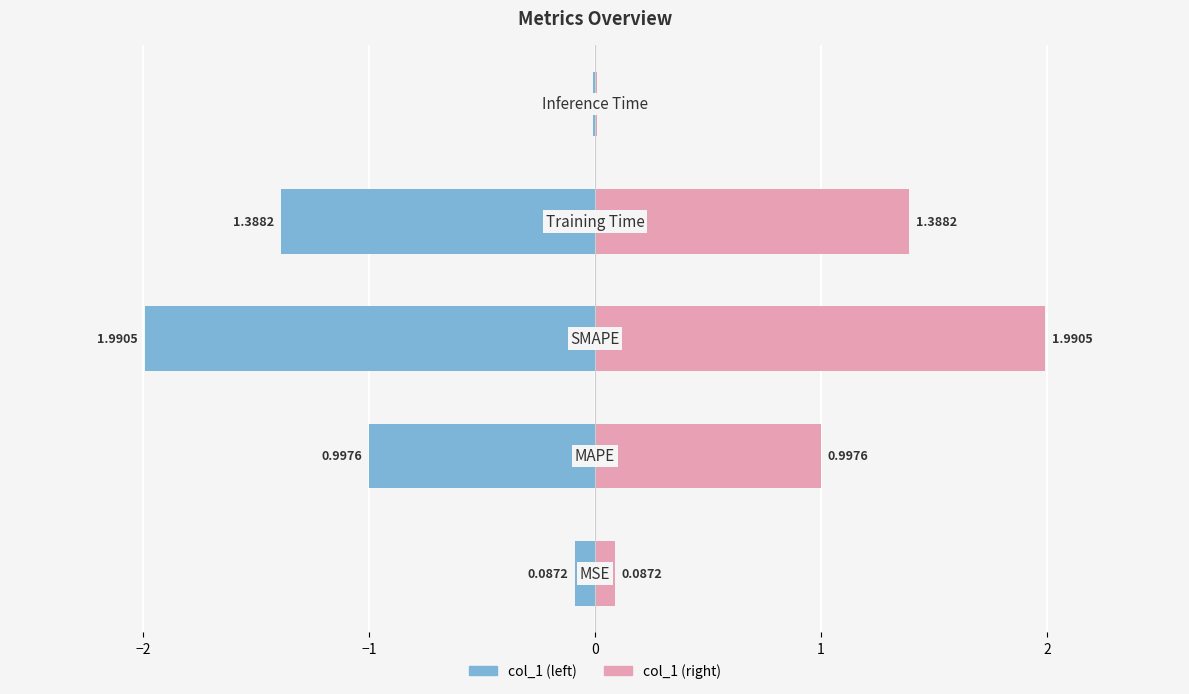

Does the chart contain stacked bars?

No